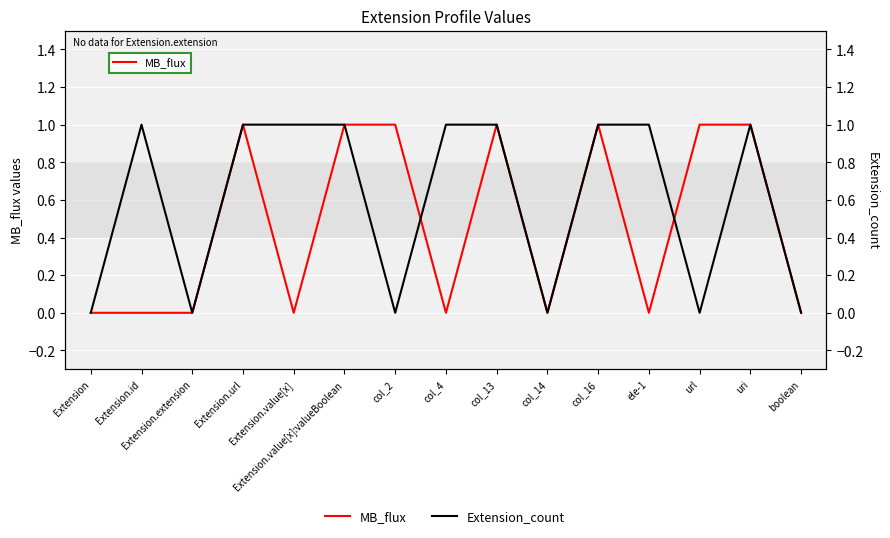

True or false: Extension_count has more than 0 points higher than both neighbors.

True